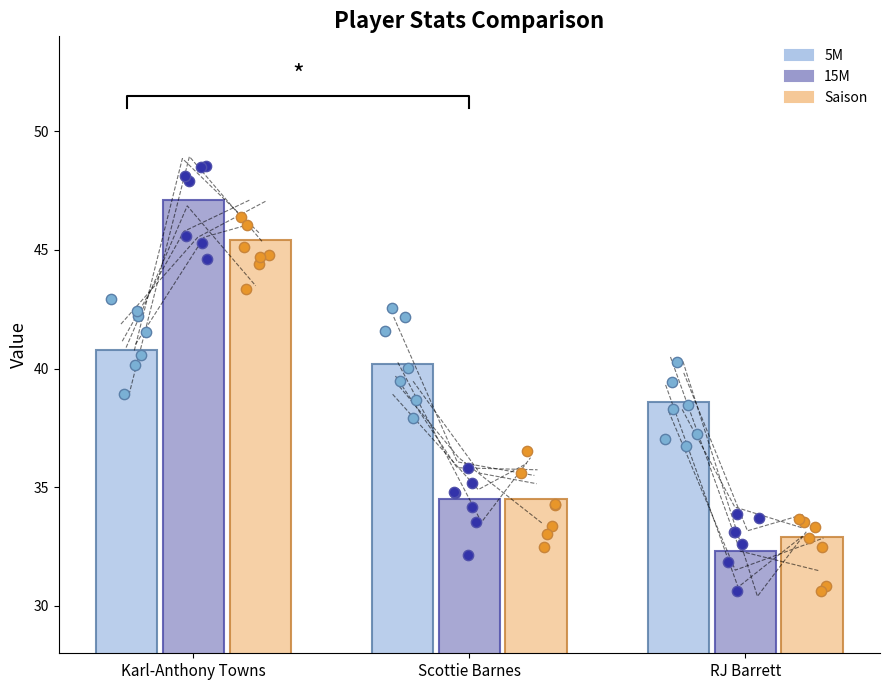

Which series reaches the maximum Y coordinate?

15M